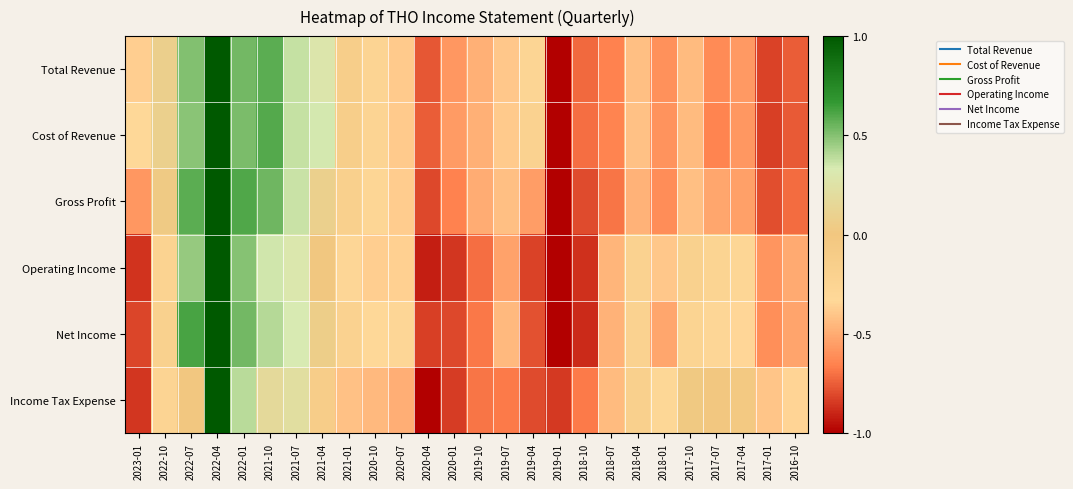

Reading left to right, list all the values displayed in this chart.

Total Revenue: 2023-01=-0.4	2022-10=0.1	2022-07=0.5	2022-04=1.0	2022-01=0.5	2021-10=0.6	2021-07=0.4	2021-04=0.3	2021-01=-0.1	2020-10=-0.3	2020-07=-0.4	2020-04=-0.8	2020-01=-0.6	2019-10=-0.5	2019-07=-0.4	2019-04=-0.3	2019-01=-1.0	2018-10=-0.7	2018-07=-0.7	2018-04=-0.4	2018-01=-0.6	2017-10=-0.4	2017-07=-0.6	2017-04=-0.6	2017-01=-0.8	2016-10=-0.8
Cost of Revenue: 2023-01=-0.3	2022-10=0.1	2022-07=0.5	2022-04=1.0	2022-01=0.5	2021-10=0.6	2021-07=0.4	2021-04=0.3	2021-01=-0.1	2020-10=-0.3	2020-07=-0.4	2020-04=-0.8	2020-01=-0.6	2019-10=-0.5	2019-07=-0.4	2019-04=-0.2	2019-01=-1.0	2018-10=-0.7	2018-07=-0.6	2018-04=-0.4	2018-01=-0.6	2017-10=-0.4	2017-07=-0.6	2017-04=-0.6	2017-01=-0.8	2016-10=-0.8
Gross Profit: 2023-01=-0.6	2022-10=0.0	2022-07=0.6	2022-04=1.0	2022-01=0.6	2021-10=0.5	2021-07=0.4	2021-04=0.1	2021-01=-0.2	2020-10=-0.3	2020-07=-0.4	2020-04=-0.8	2020-01=-0.7	2019-10=-0.5	2019-07=-0.4	2019-04=-0.5	2019-01=-1.0	2018-10=-0.8	2018-07=-0.7	2018-04=-0.5	2018-01=-0.6	2017-10=-0.4	2017-07=-0.5	2017-04=-0.5	2017-01=-0.8	2016-10=-0.7
Operating Income: 2023-01=-0.9	2022-10=-0.2	2022-07=0.5	2022-04=1.0	2022-01=0.5	2021-10=0.4	2021-07=0.3	2021-04=0.0	2021-01=-0.3	2020-10=-0.4	2020-07=-0.4	2020-04=-0.9	2020-01=-0.9	2019-10=-0.7	2019-07=-0.5	2019-04=-0.8	2019-01=-1.0	2018-10=-0.9	2018-07=-0.5	2018-04=-0.2	2018-01=-0.4	2017-10=-0.2	2017-07=-0.2	2017-04=-0.3	2017-01=-0.6	2016-10=-0.5
Net Income: 2023-01=-0.8	2022-10=-0.2	2022-07=0.6	2022-04=1.0	2022-01=0.5	2021-10=0.4	2021-07=0.3	2021-04=0.1	2021-01=-0.2	2020-10=-0.3	2020-07=-0.3	2020-04=-0.8	2020-01=-0.8	2019-10=-0.7	2019-07=-0.4	2019-04=-0.8	2019-01=-1.0	2018-10=-0.9	2018-07=-0.5	2018-04=-0.2	2018-01=-0.5	2017-10=-0.2	2017-07=-0.3	2017-04=-0.3	2017-01=-0.6	2016-10=-0.5
Income Tax Expense: 2023-01=-0.9	2022-10=-0.3	2022-07=-0.0	2022-04=1.0	2022-01=0.4	2021-10=0.2	2021-07=0.2	2021-04=-0.1	2021-01=-0.4	2020-10=-0.5	2020-07=-0.5	2020-04=-1.0	2020-01=-0.8	2019-10=-0.7	2019-07=-0.7	2019-04=-0.8	2019-01=-0.8	2018-10=-0.7	2018-07=-0.4	2018-04=-0.2	2018-01=-0.3	2017-10=0.0	2017-07=-0.0	2017-04=-0.0	2017-01=-0.4	2016-10=-0.3